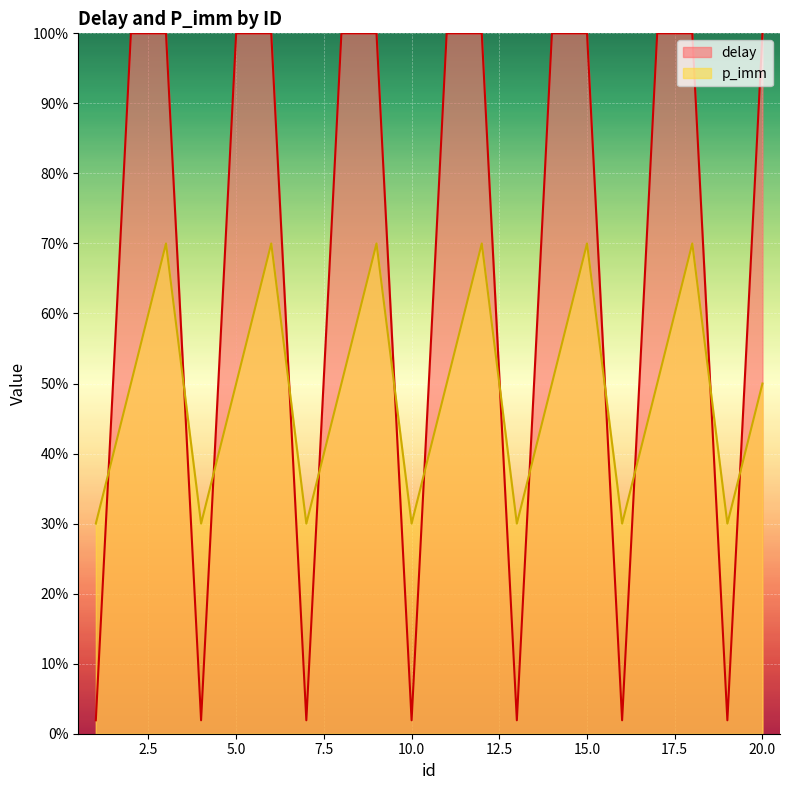

How many categories are shown in the chart?

20